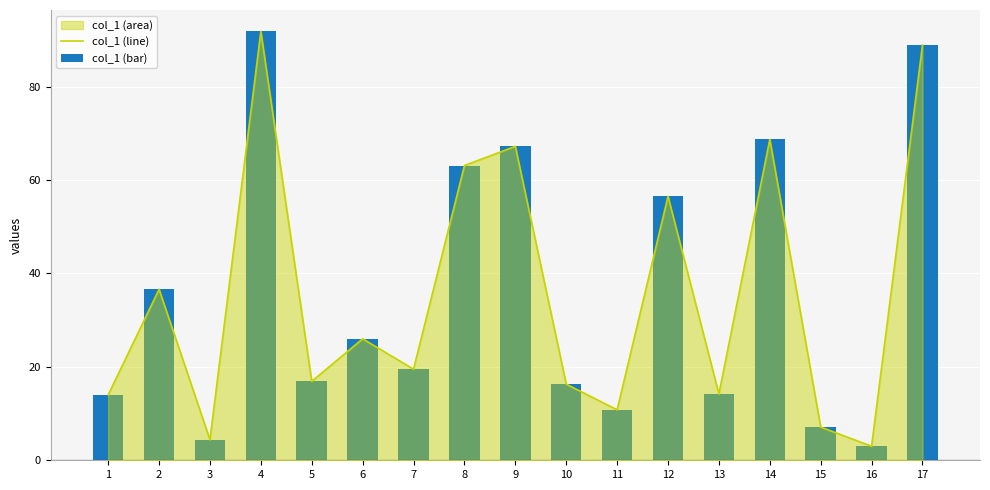

The value of col_1 (bar) at 14 is 68.7. True or false?

True